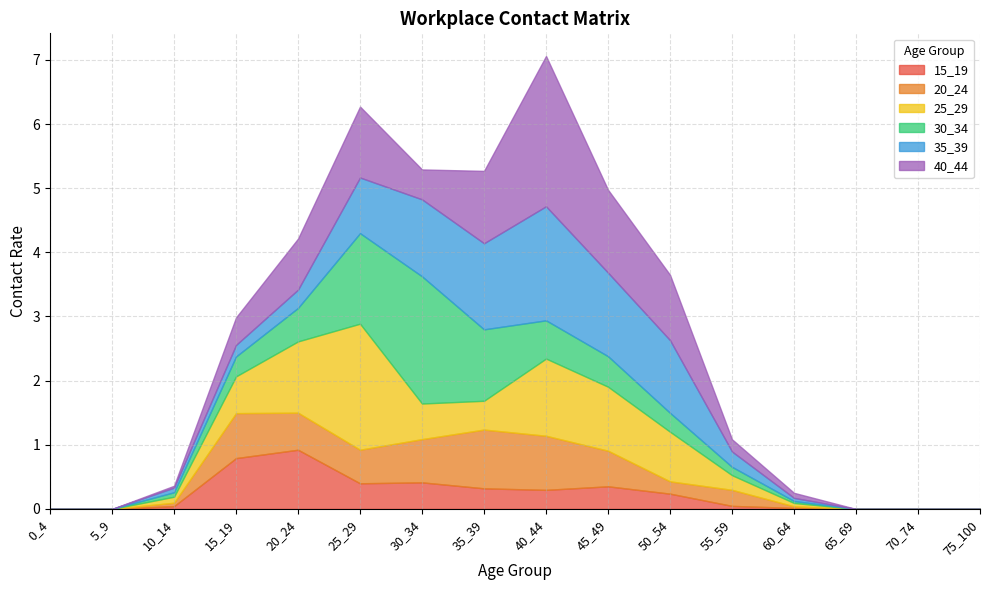

Where is 20_24 nearest to the value 0?

0_4